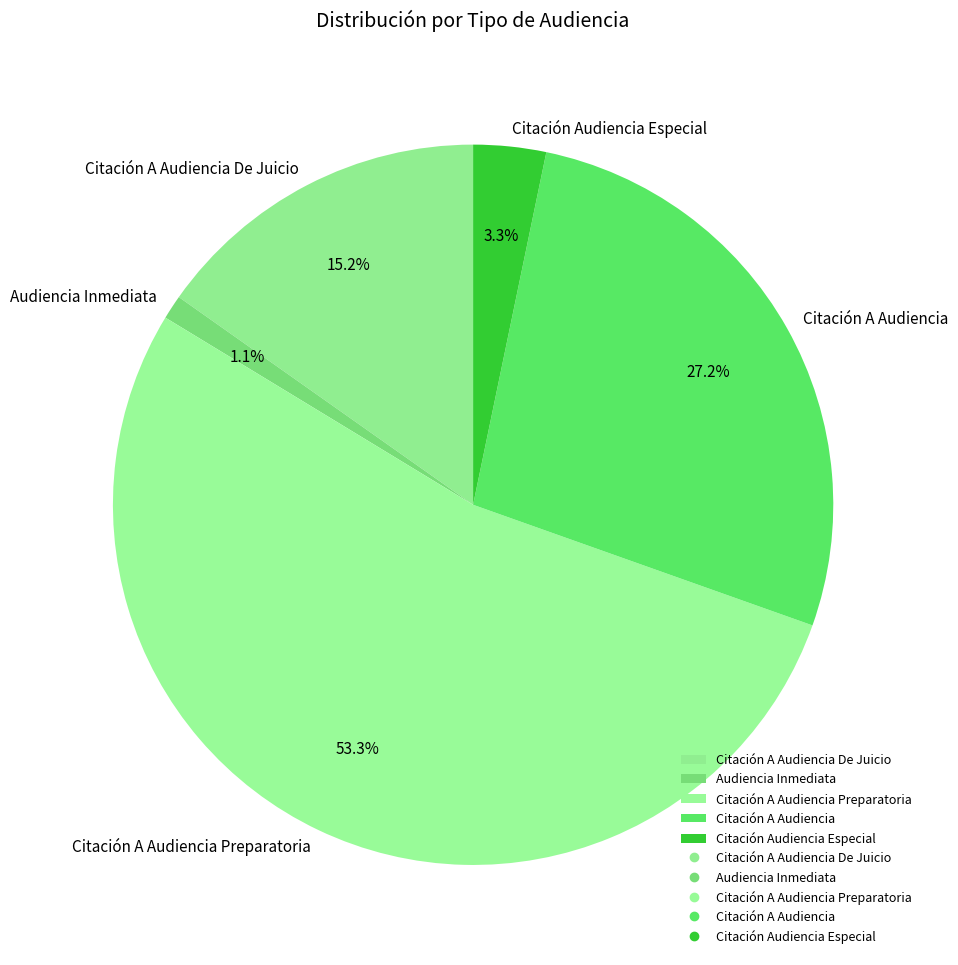

True or false: Citación A Audiencia De Juicio accounts for 15% of the total.

True